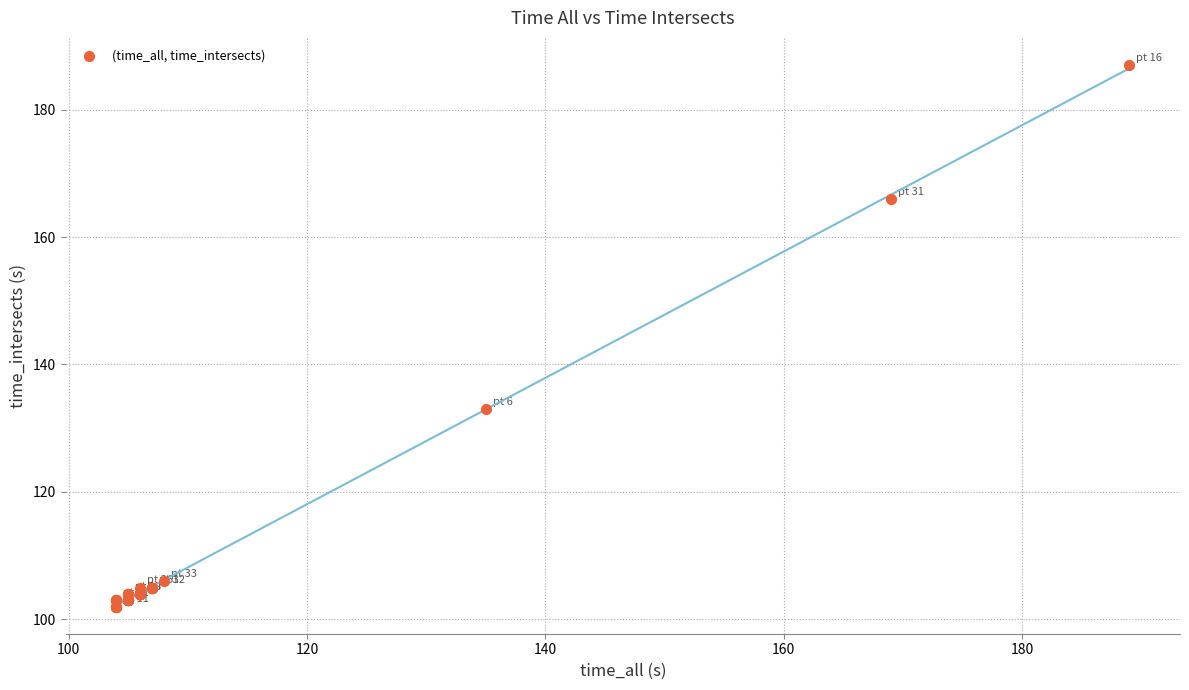

What Y value in the scatter plot is closest to 144?

133.0